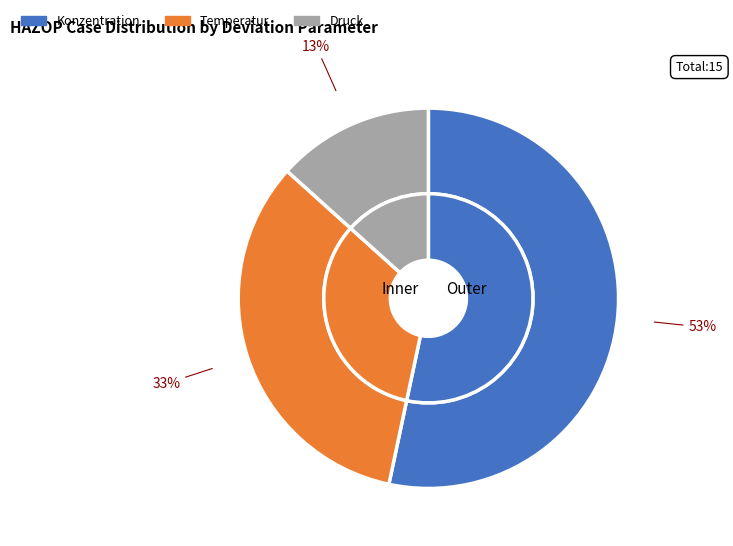

To the nearest percent, what is the difference between the largest and smallest slice percentages?

40%